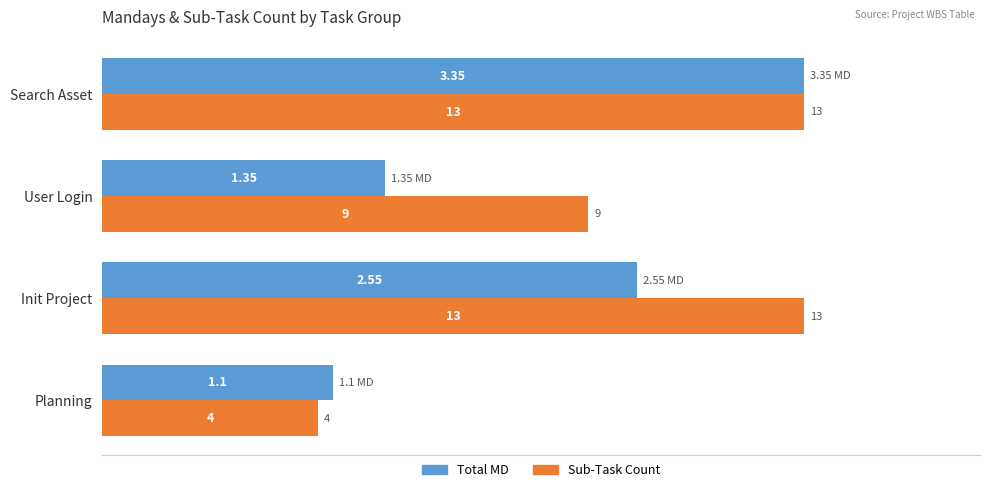

What are all the series names shown in the legend?

Total MD, Sub-Task Count